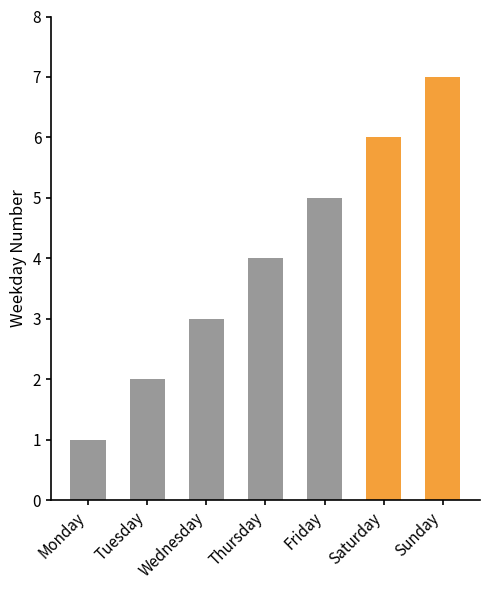

At which label does the data first exceed 4?

Friday